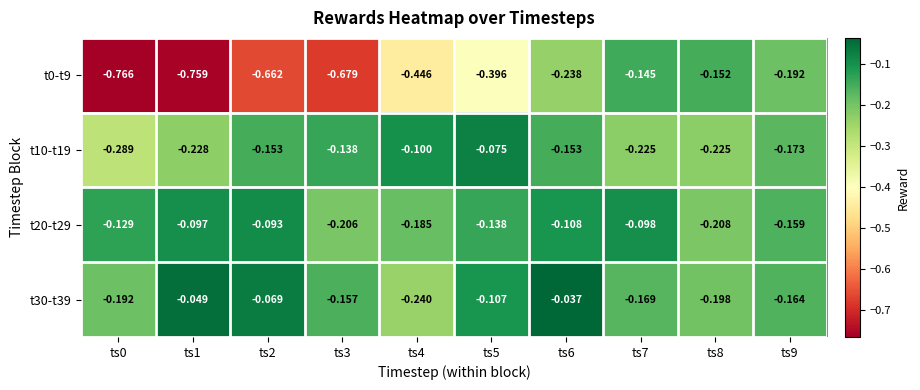

How many data points does each series have?

10